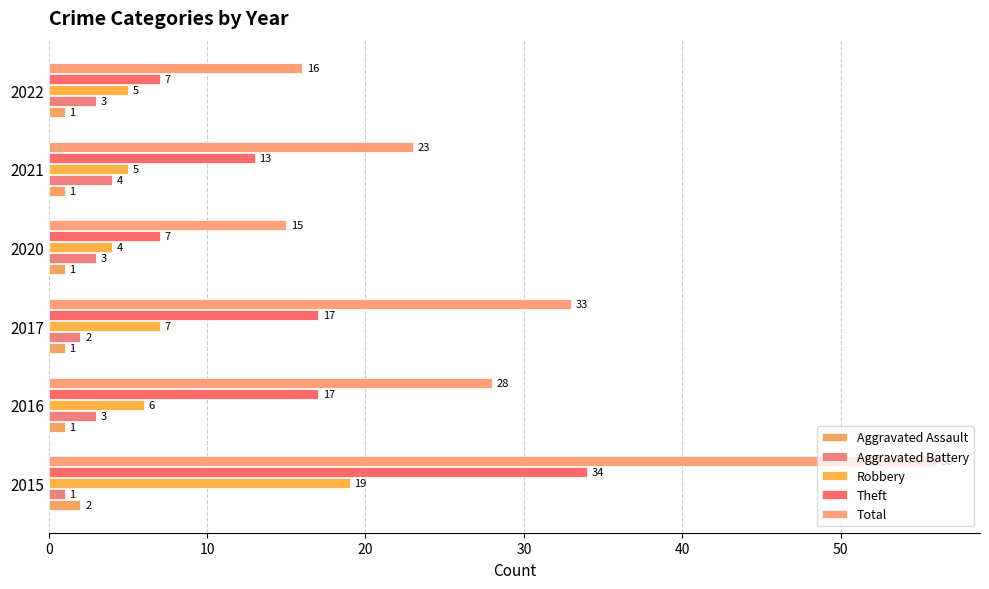

What are all the series names shown in the legend?

Aggravated Assault, Aggravated Battery, Robbery, Theft, Total